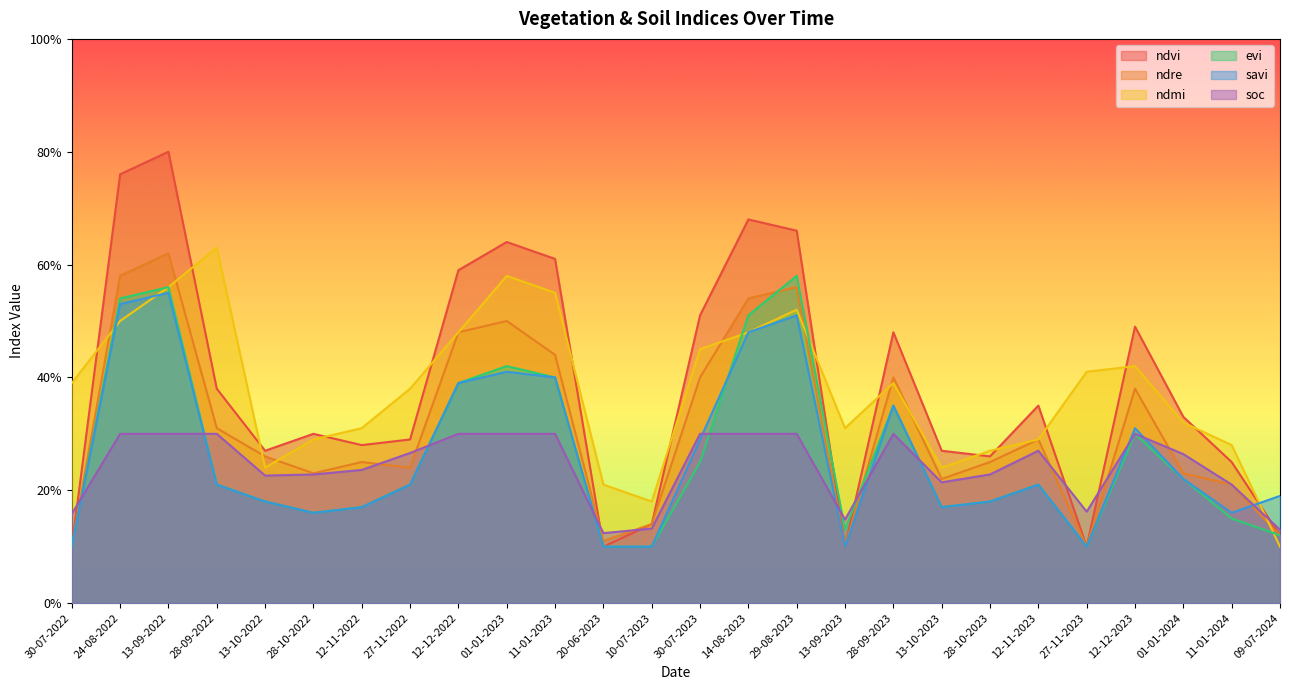

What is the total value across all series at 12-12-2023?

2.2